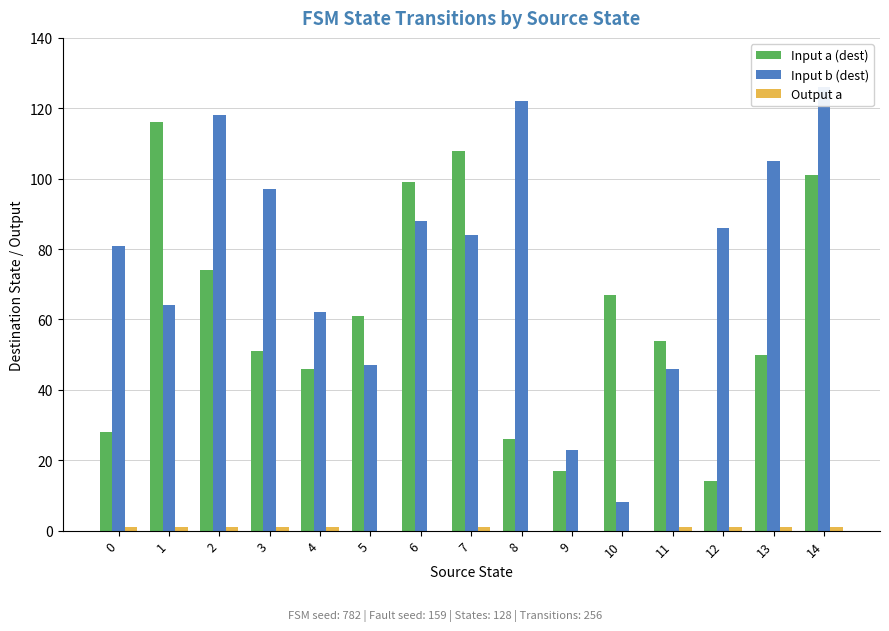

Reading left to right, extract all data points from this chart.

Input a (dest): 28	116	74	51	46	61	99	108	26	17	67	54	14	50	101
Input b (dest): 81	64	118	97	62	47	88	84	122	23	8	46	86	105	126
Output a: 1	1	1	1	1	0	0	1	0	0	0	1	1	1	1